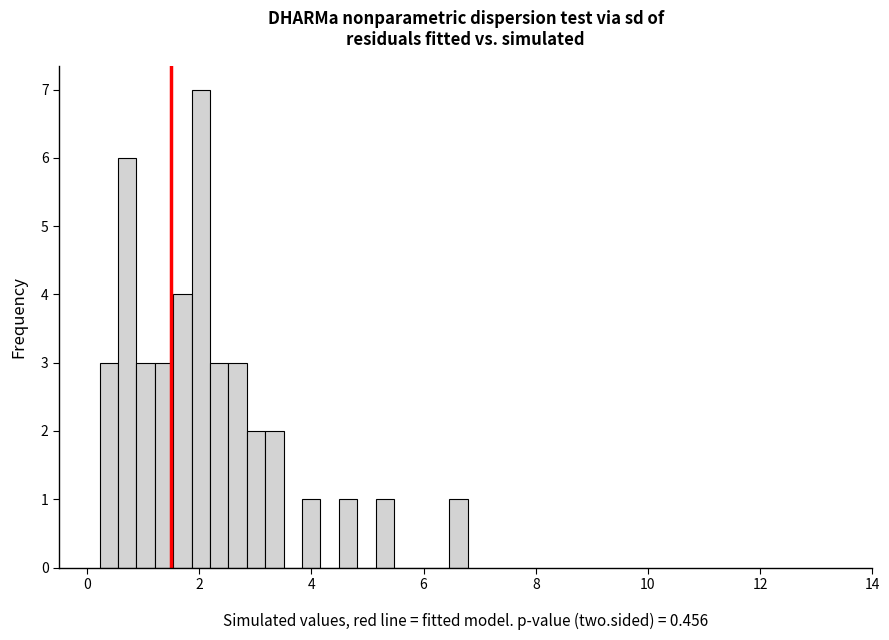

Around what value on the x-axis is the tallest bar? Give the approximate position of its centre, as read against the axis.

2.0